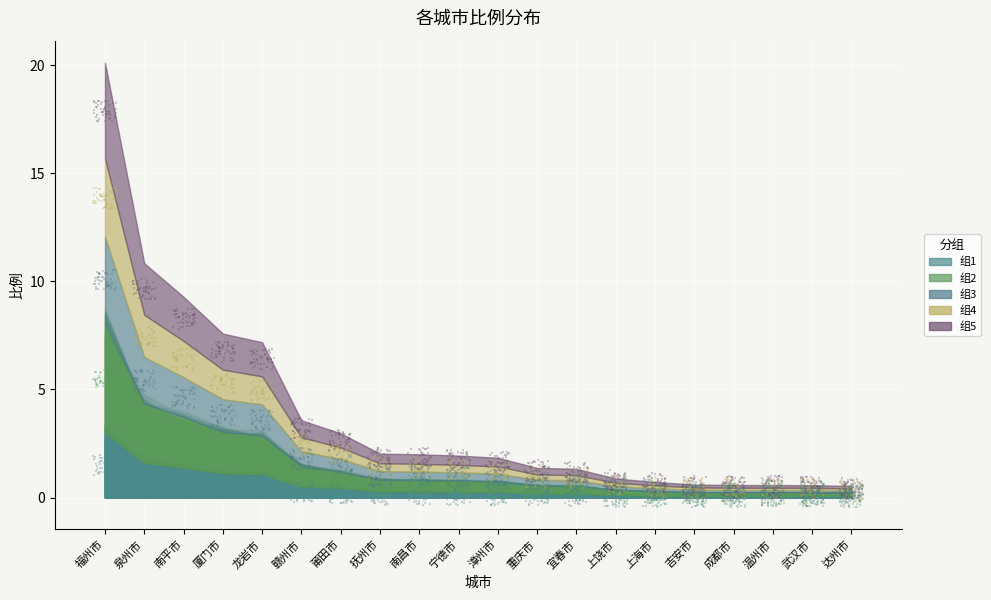

Between 达州市 and 上饶市, which is larger?

上饶市